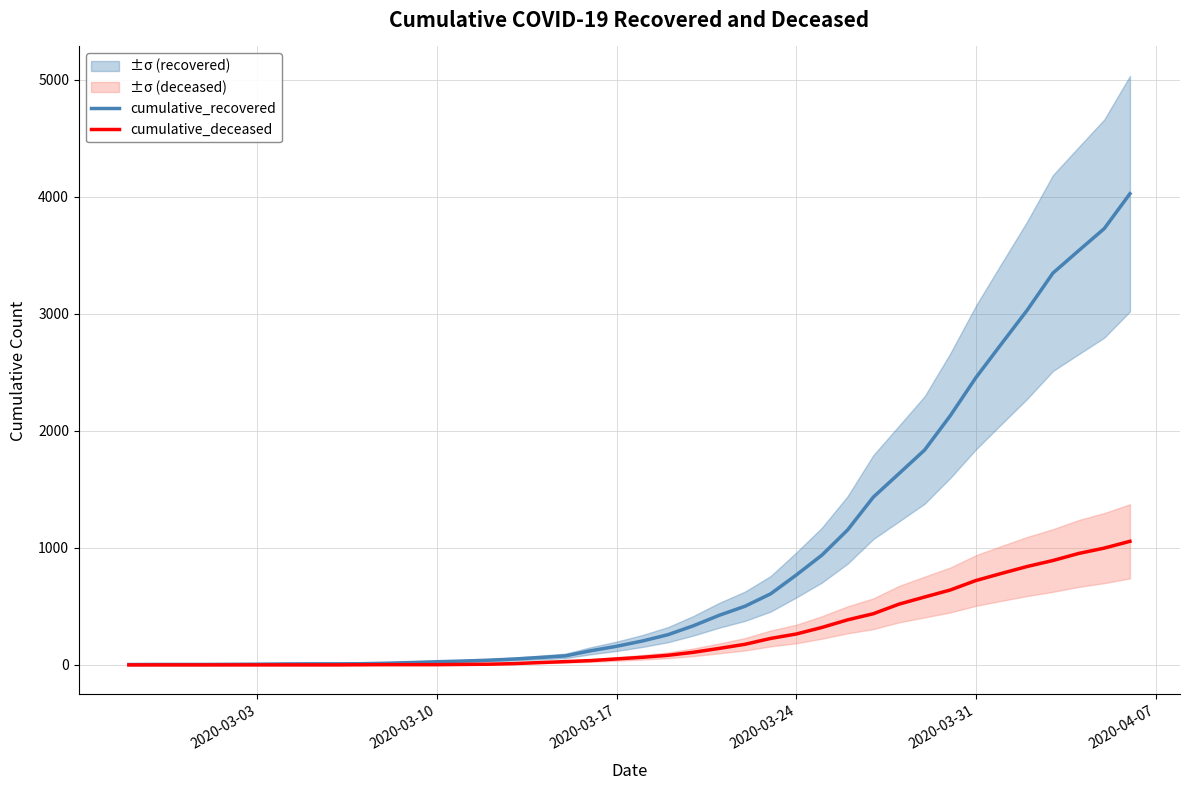

What are all the series names shown in the legend?

cumulative_recovered, cumulative_deceased